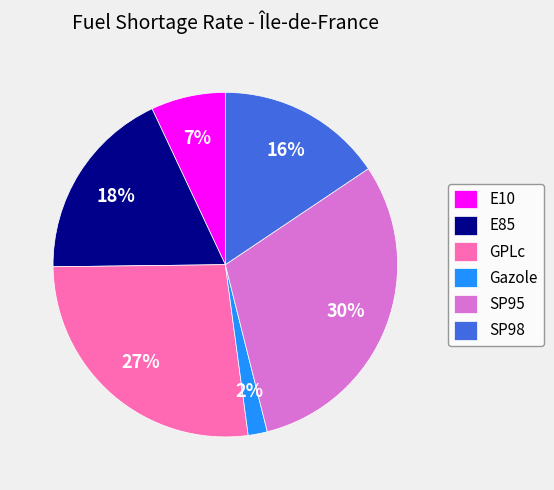

Rank the categories by value from highest to lowest.

SP95, GPLc, E85, SP98, E10, Gazole